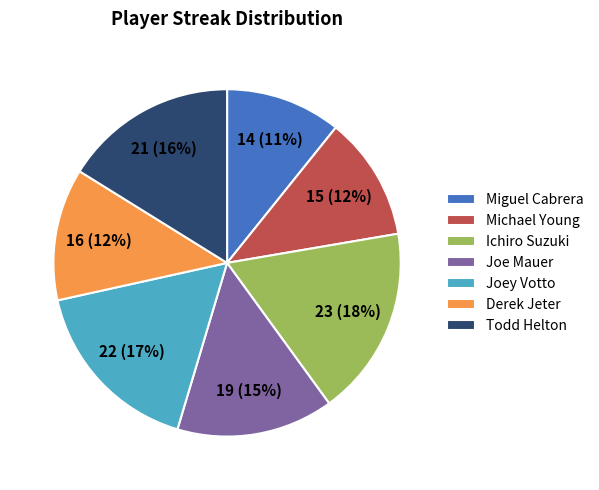

Is Michael Young the majority of the pie?

No